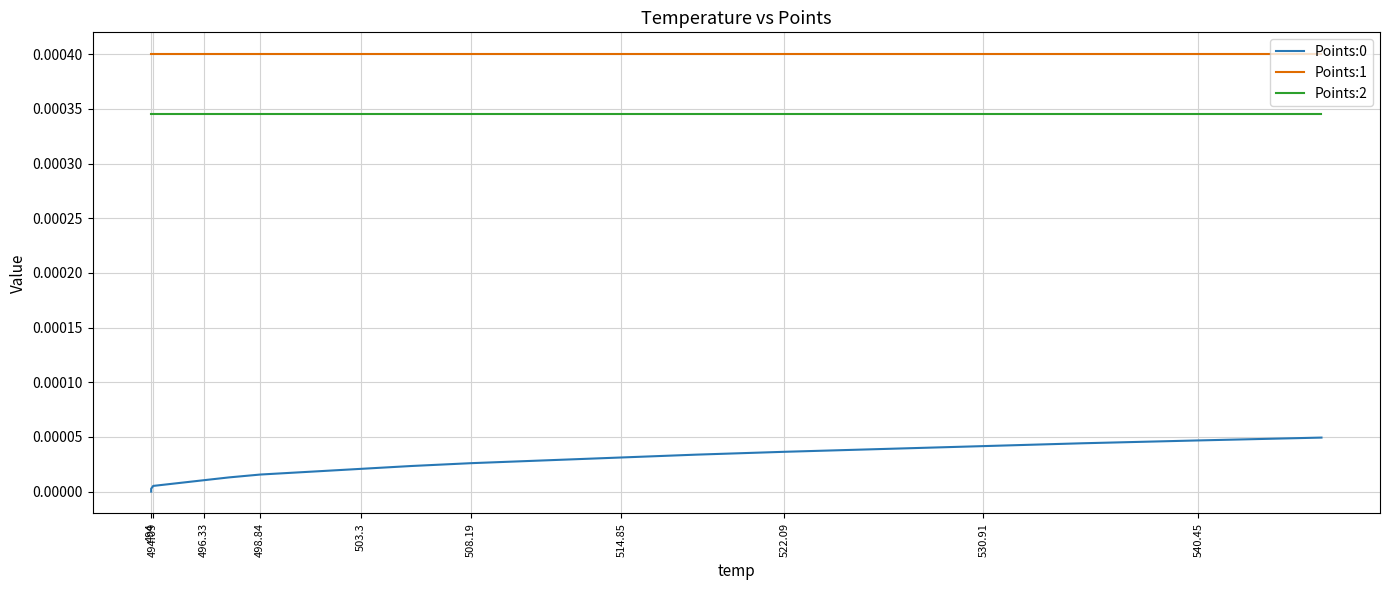

Which series has the largest total across all categories?

Points:1